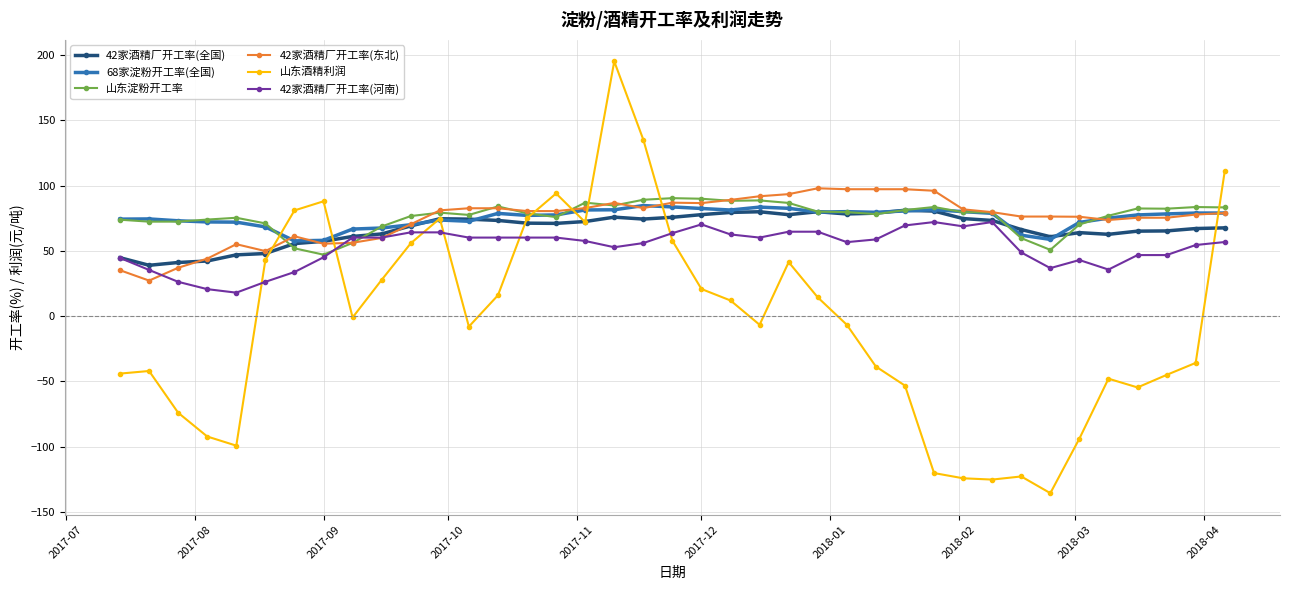

What is the value of the 山东淀粉开工率 point at the 16th from the left?

75.9